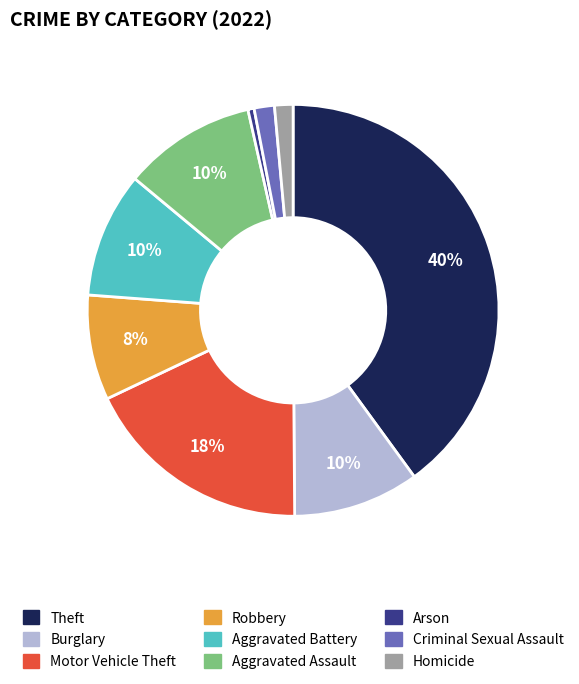

Is the sum of Arson and Burglary greater than half?

No